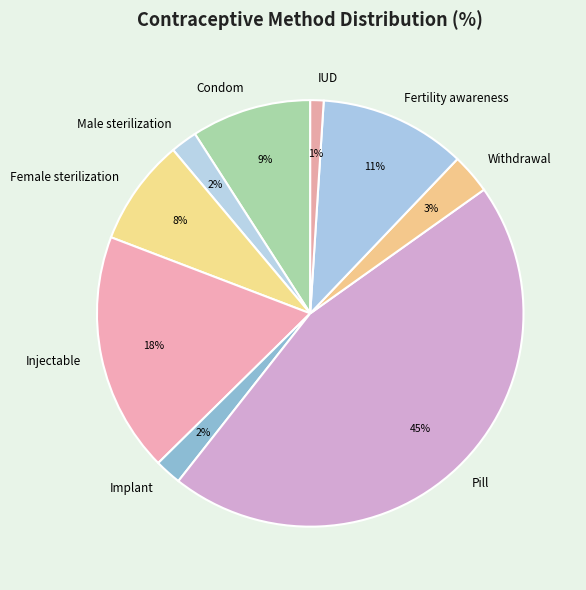

To the nearest percent, what is the difference between the Pill and Withdrawal slice percentages?

42%